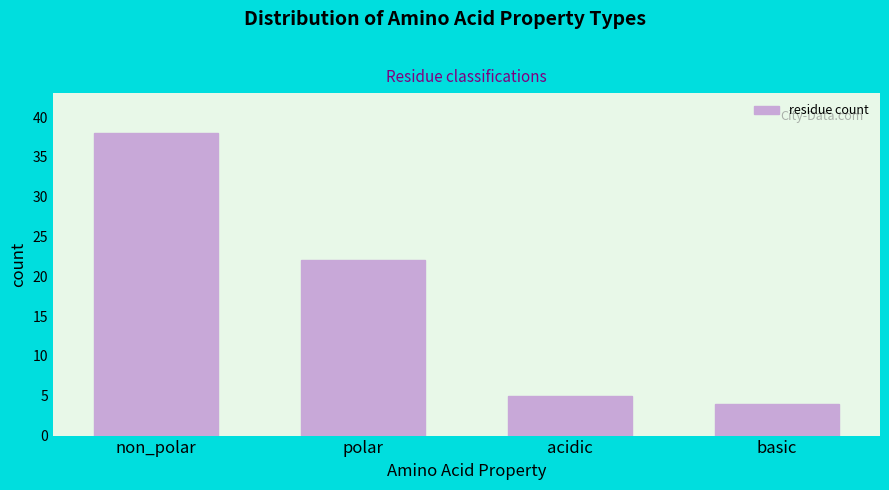

Reading right to left, what are all the values shown in this chart?

basic=4	acidic=5	polar=22	non_polar=38